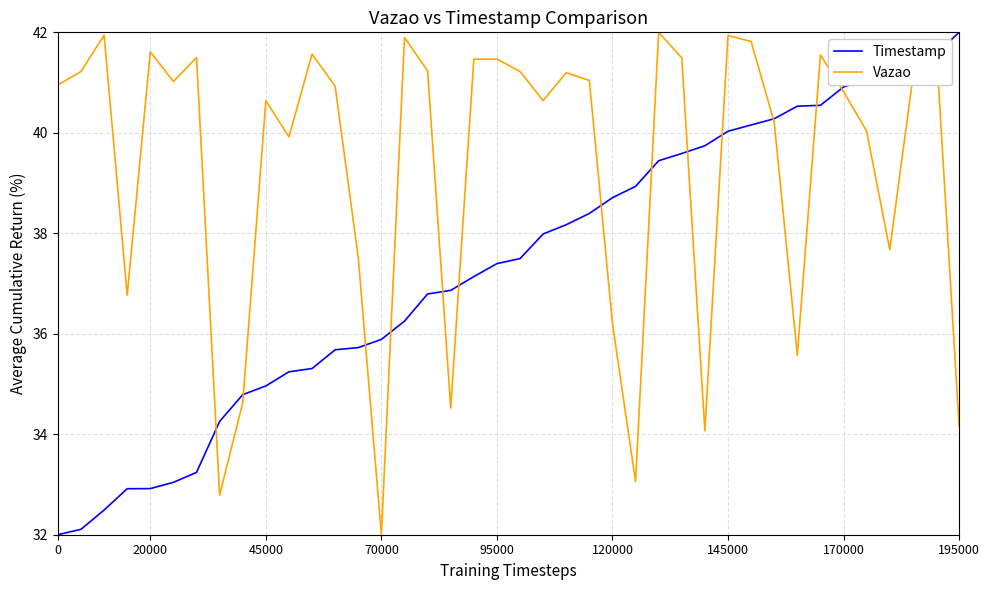

What is the smallest value displayed?

32.0